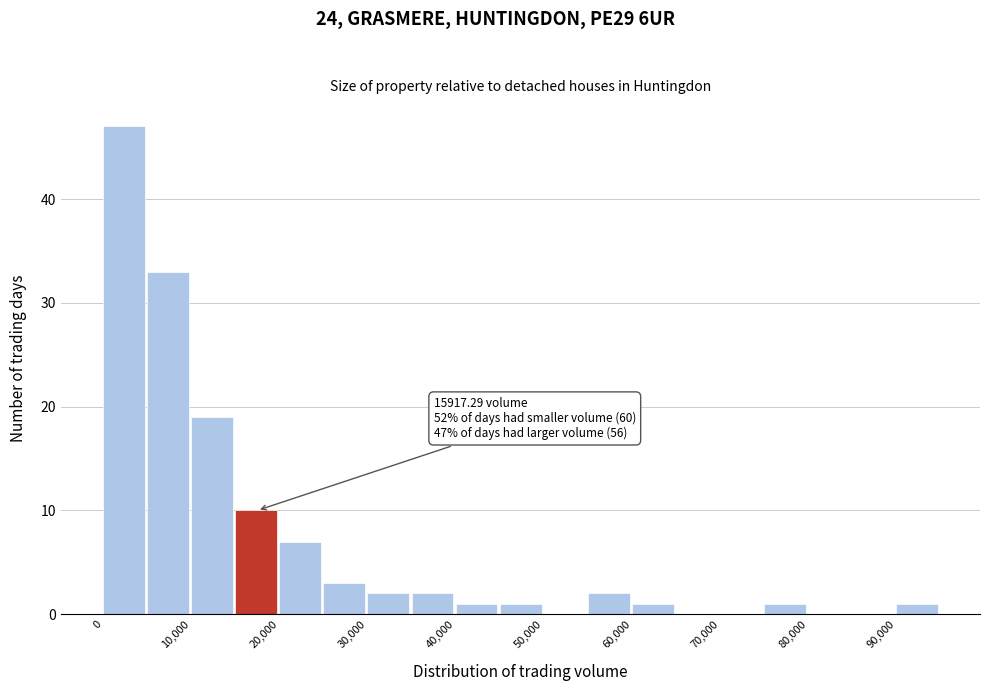

Which range on the x-axis has the tallest bar?

0 to 5000